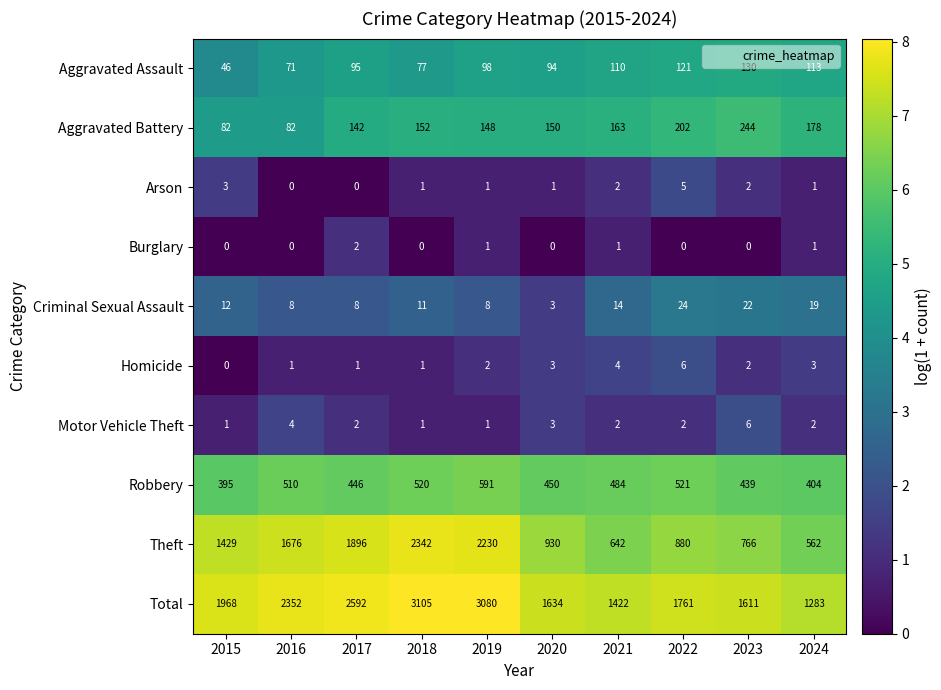

What is the spread (max minus min) of values at 2024?

1282